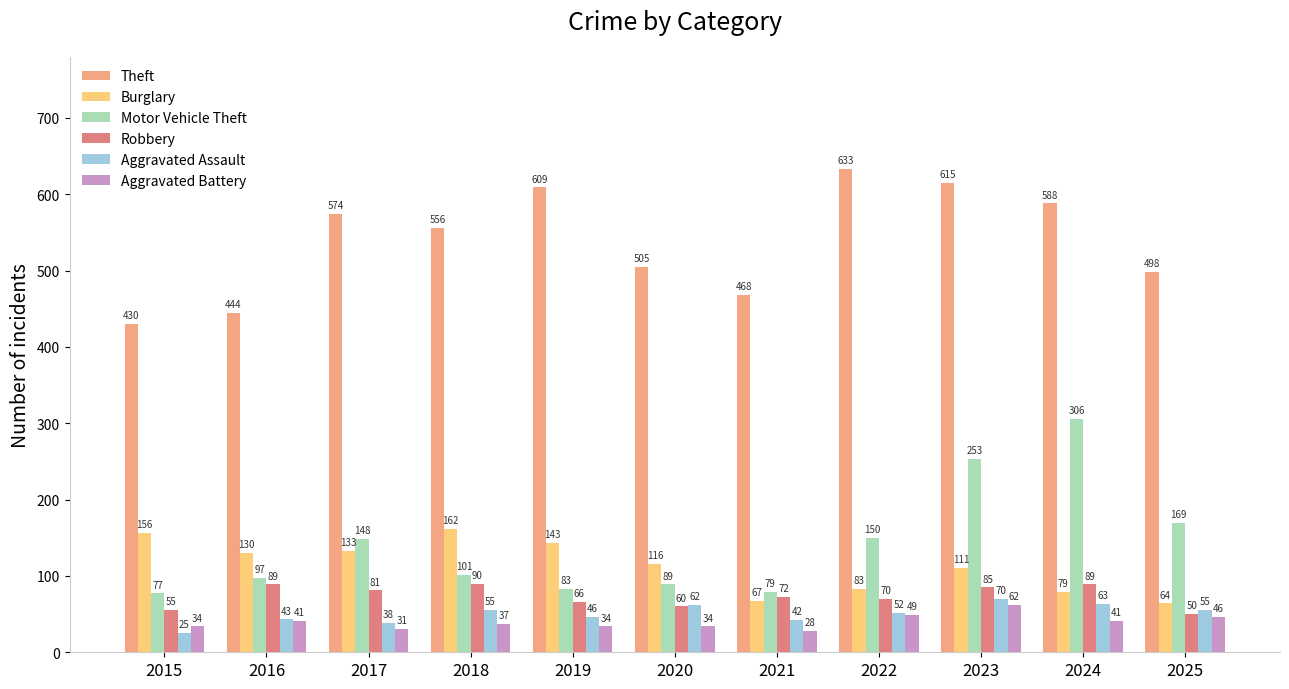

Which series has the largest total across all categories?

Theft